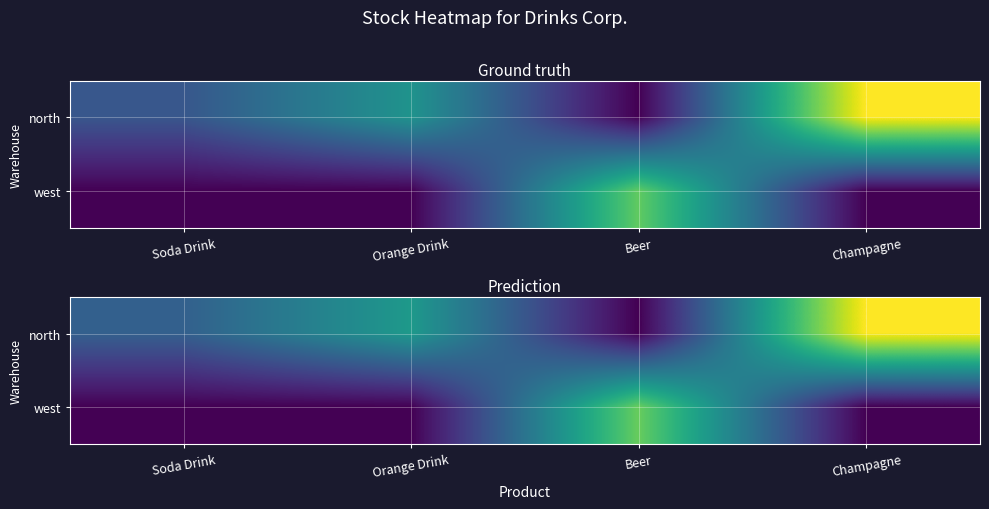

Which series has the largest total across all categories?

north